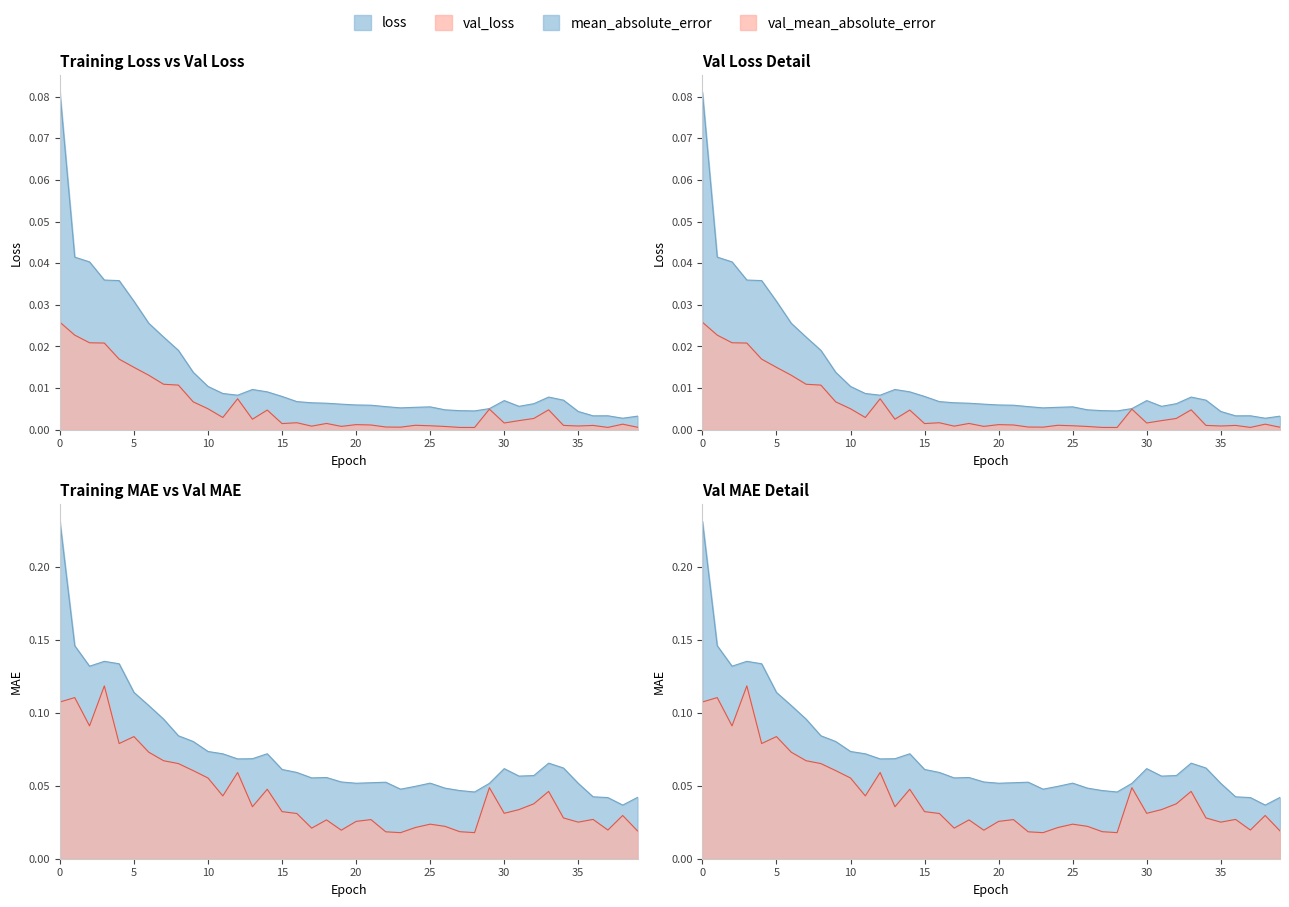

What is the difference between the maximum and minimum values in the mean_absolute_error series?

0.2